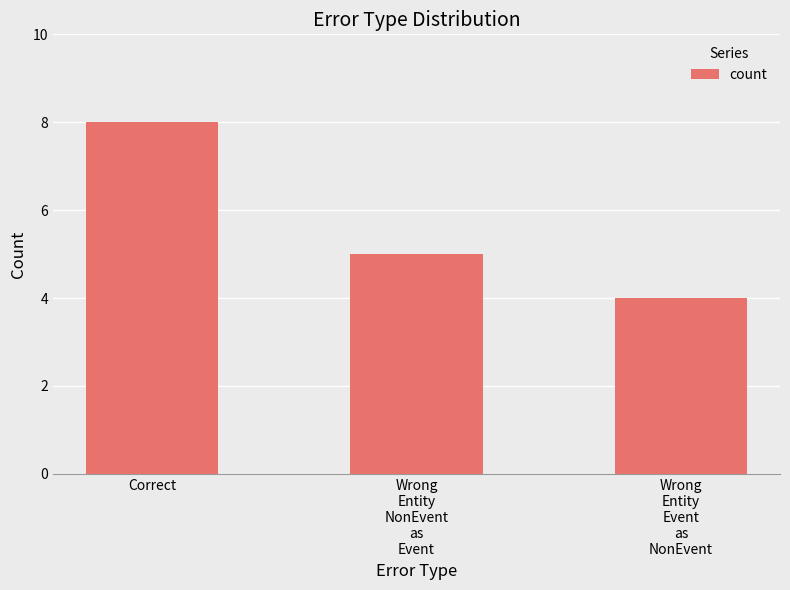

What is the value of the 1st bar from the left?

8